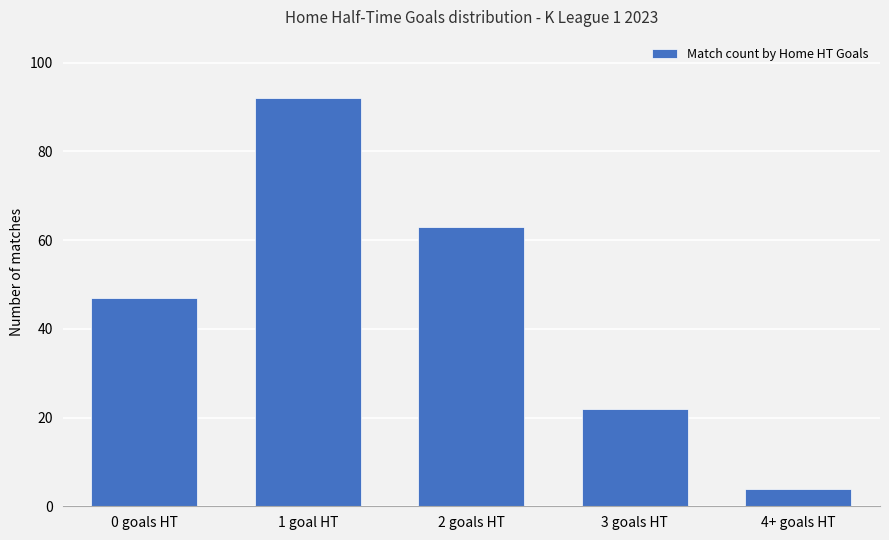

What position from the left is 0 goals HT?

1